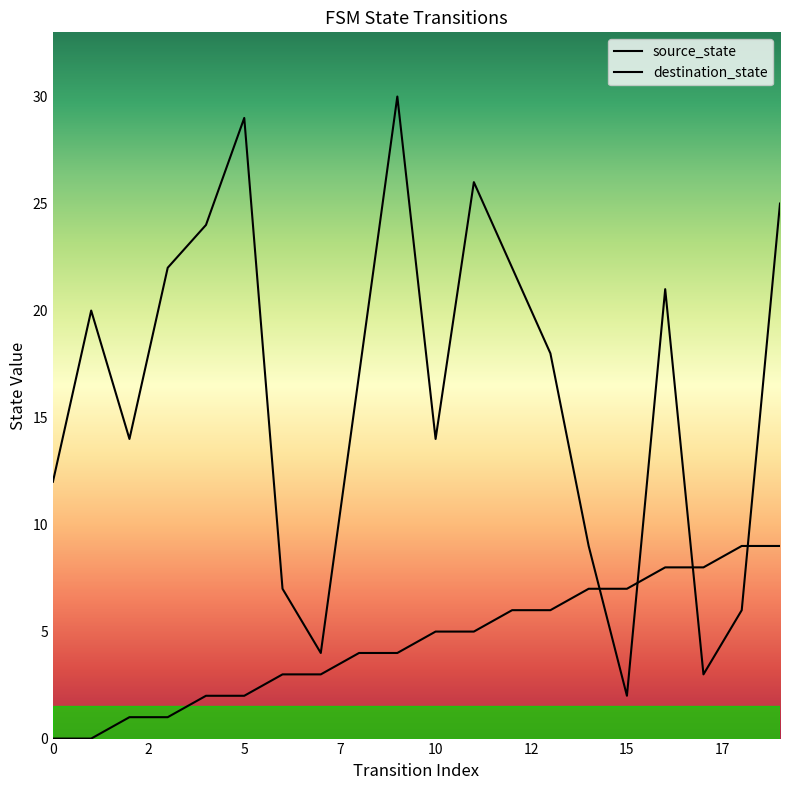

How many values in the source_state series are below 5?

10